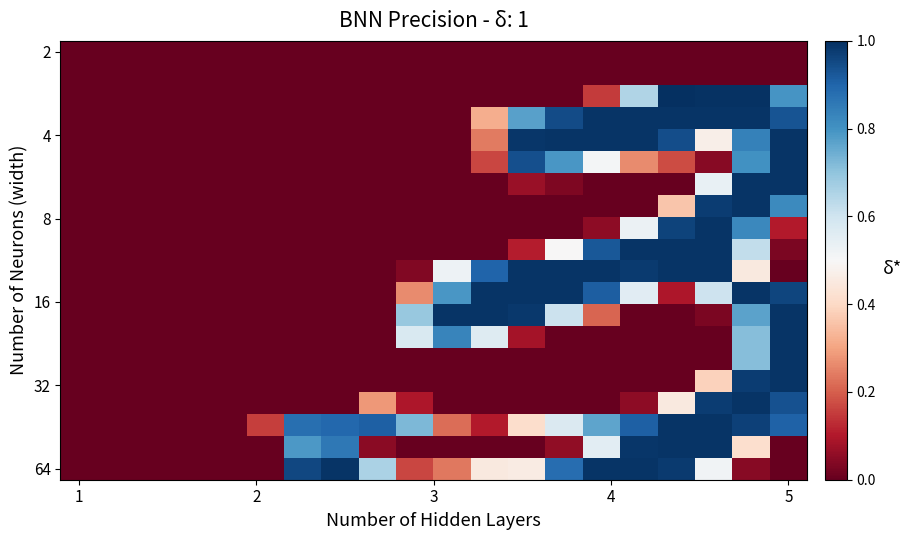

What is the greatest value displayed?

1.0